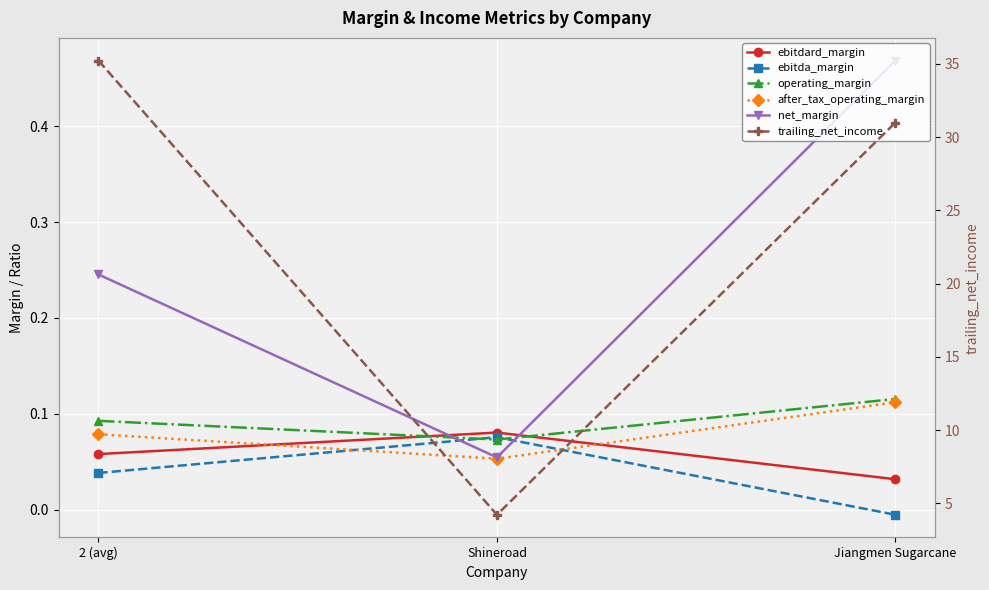

Which category has the lowest value in the net_margin series?

Shineroad